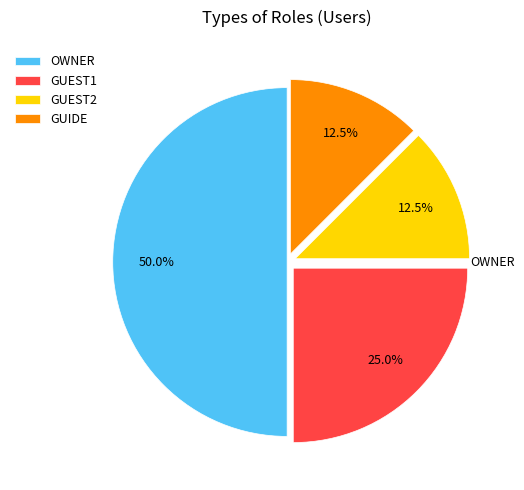

Count the number of slices in the pie.

4